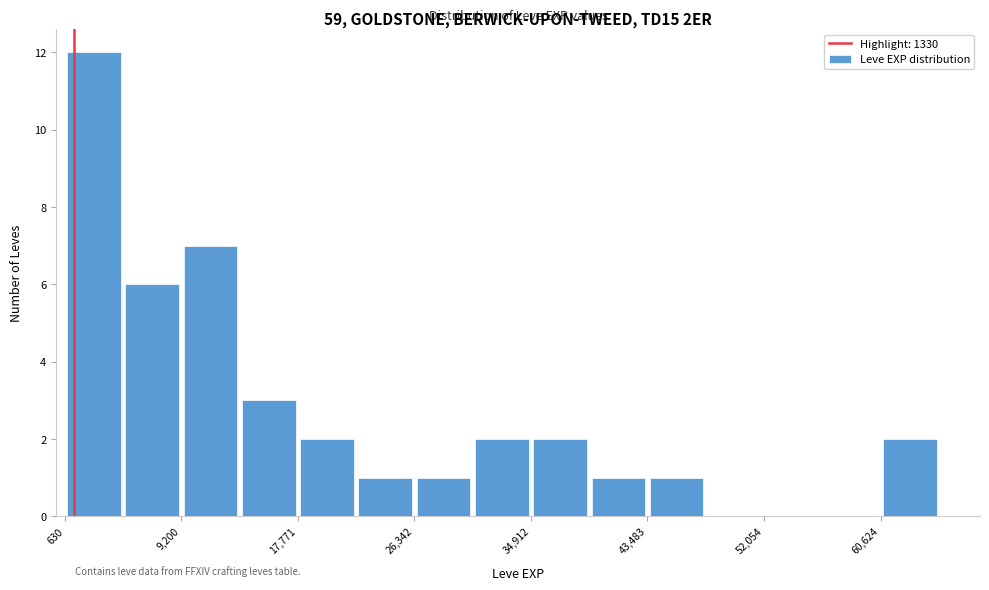

How tall is the bar that spans 1000 to 5000 on the x-axis? Neither the bar edges nor the heights are printed on the chart, so give them approximately, as read against the axes.

12